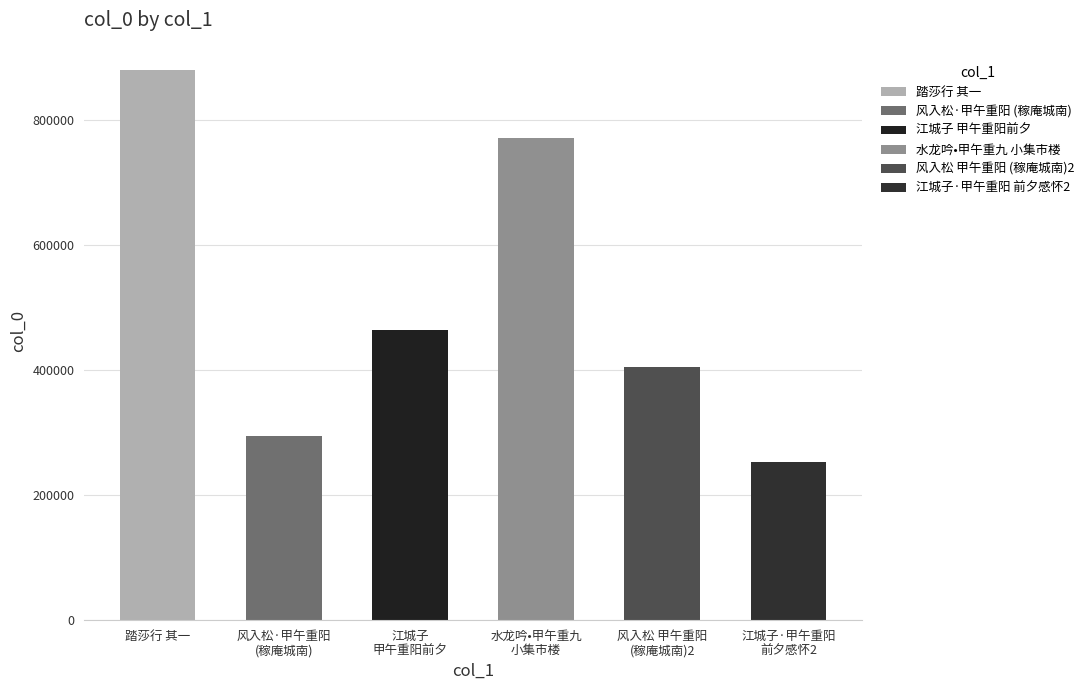

The chart shows a value of 97993 at 江城子
甲午重阳前夕. True or false?

False